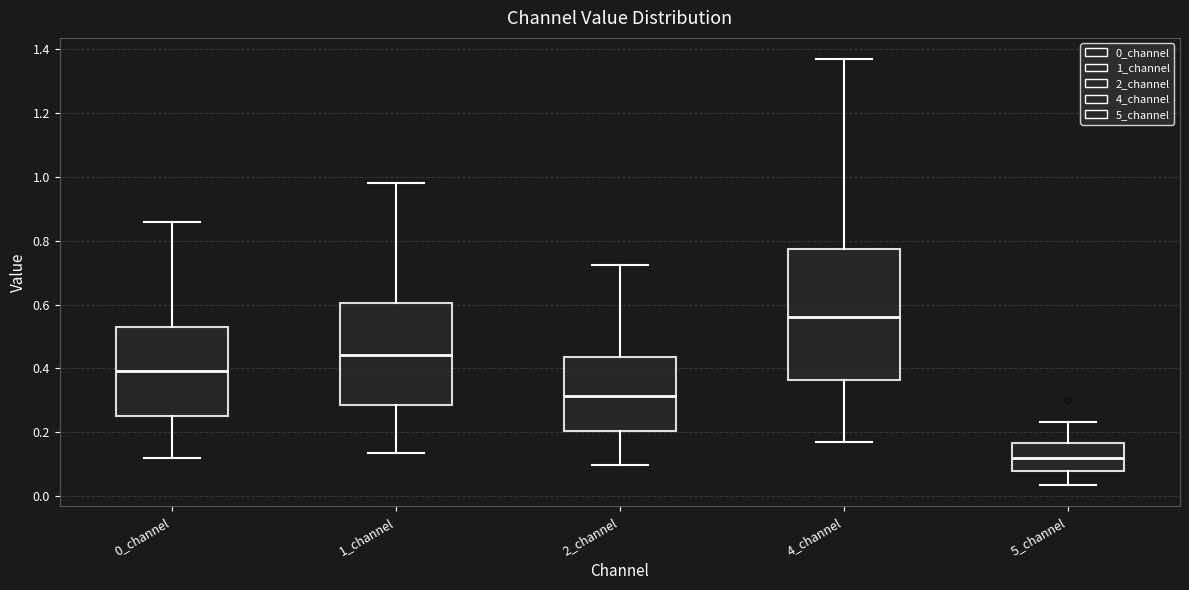

Reading left to right, transcribe this box plot: for each box, give where its median line is, the range the box spans, and where its two whiskers end, as read against the y-axis. The values are not printed on the chart, so give them approximately, as read against the axis.

0_channel: median 0.40, box 0.26 to 0.52, whiskers 0.12 to 0.86
1_channel: median 0.44, box 0.28 to 0.60, whiskers 0.14 to 0.98
2_channel: median 0.32, box 0.20 to 0.44, whiskers 0.10 to 0.72
4_channel: median 0.56, box 0.36 to 0.78, whiskers 0.16 to 1.36
5_channel: median 0.12, box 0.08 to 0.16, whiskers 0.04 to 0.24